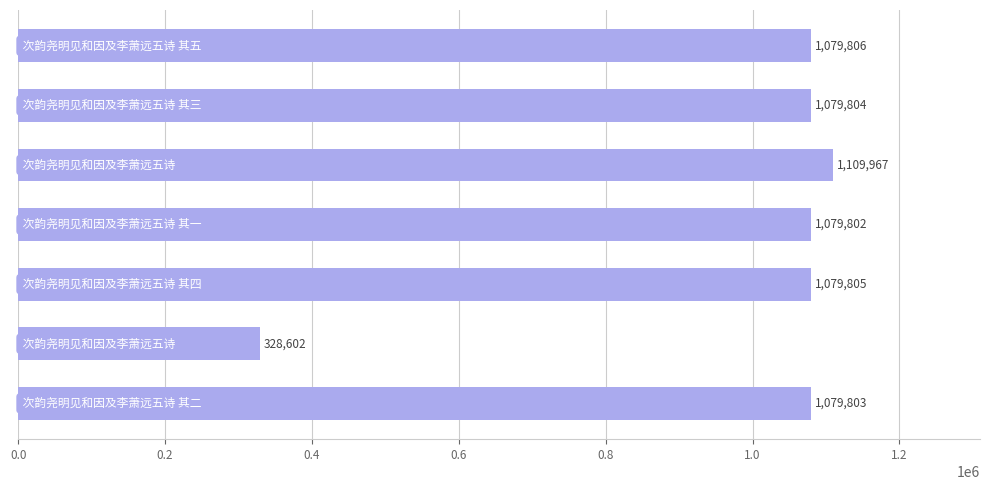

What is the value of the 2nd bar from the top?

1079804